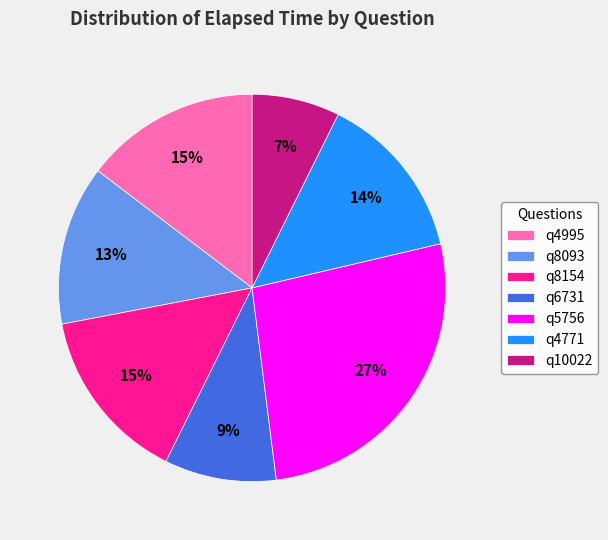

Does any single category account for the majority?

No